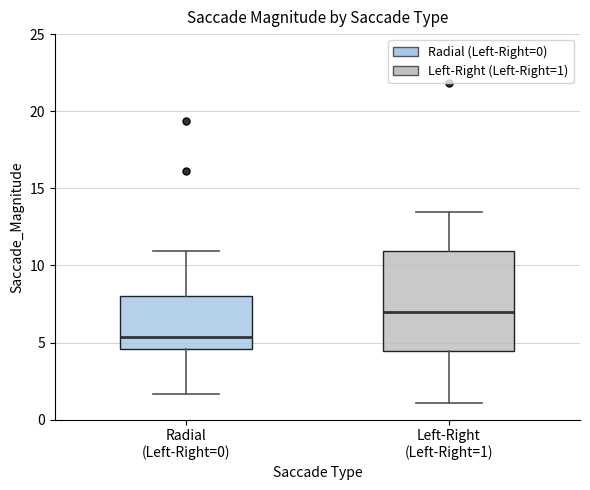

Reading left to right, read every box against the y-axis: the position of its median line, the range the box covers, and the ends of its whiskers. The values are not printed on the chart, so give them approximately, as read against the axis.

Radial (Left-Right=0): median 5.5, box 4.5 to 8.0, whiskers 1.5 to 11.0
Left-Right (Left-Right=1): median 7.0, box 4.5 to 11.0, whiskers 1.0 to 13.5